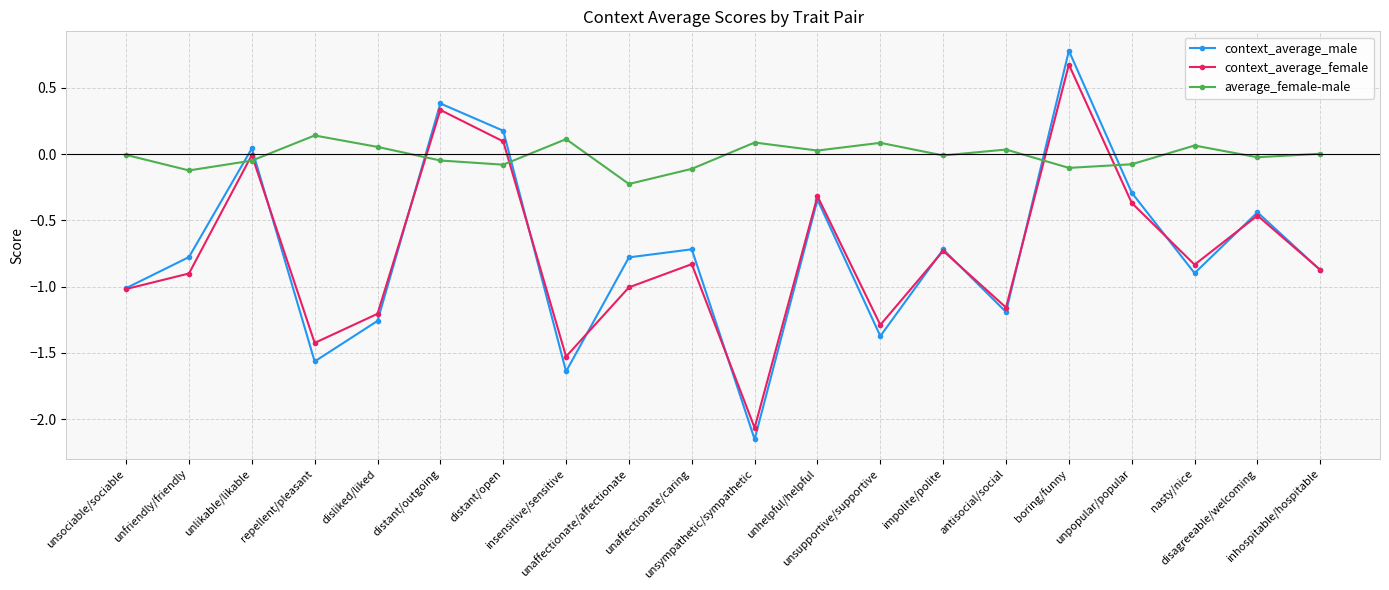

True or false: average_female-male and context_average_male intersect in this chart.

True